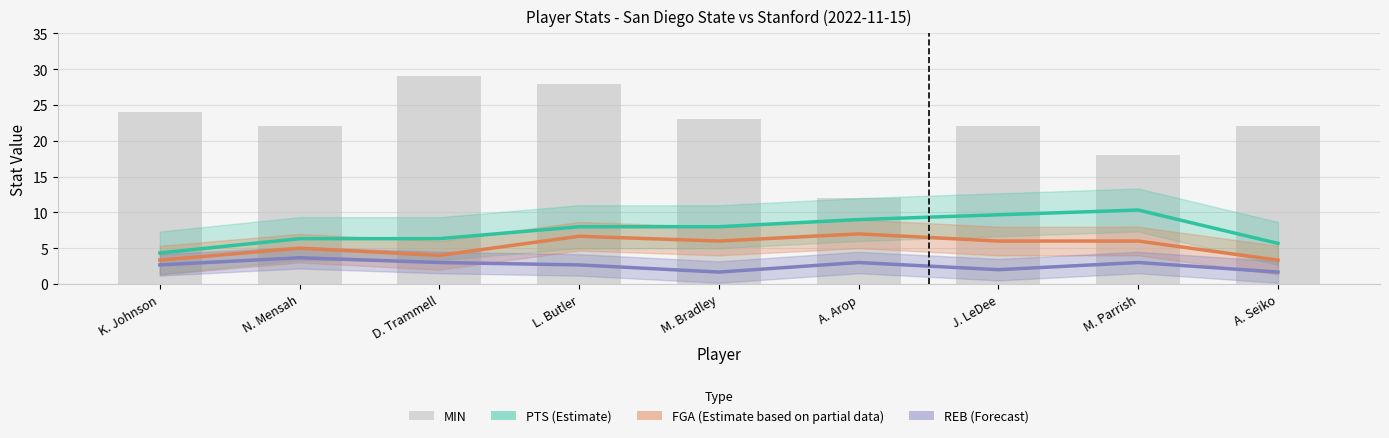

What value does the REB (Forecast) series have at J. LeDee?

2.0